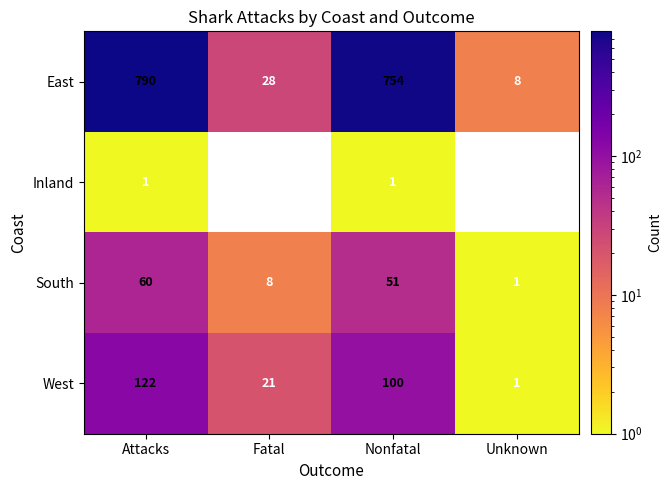

How many distinct data groups are displayed?

4